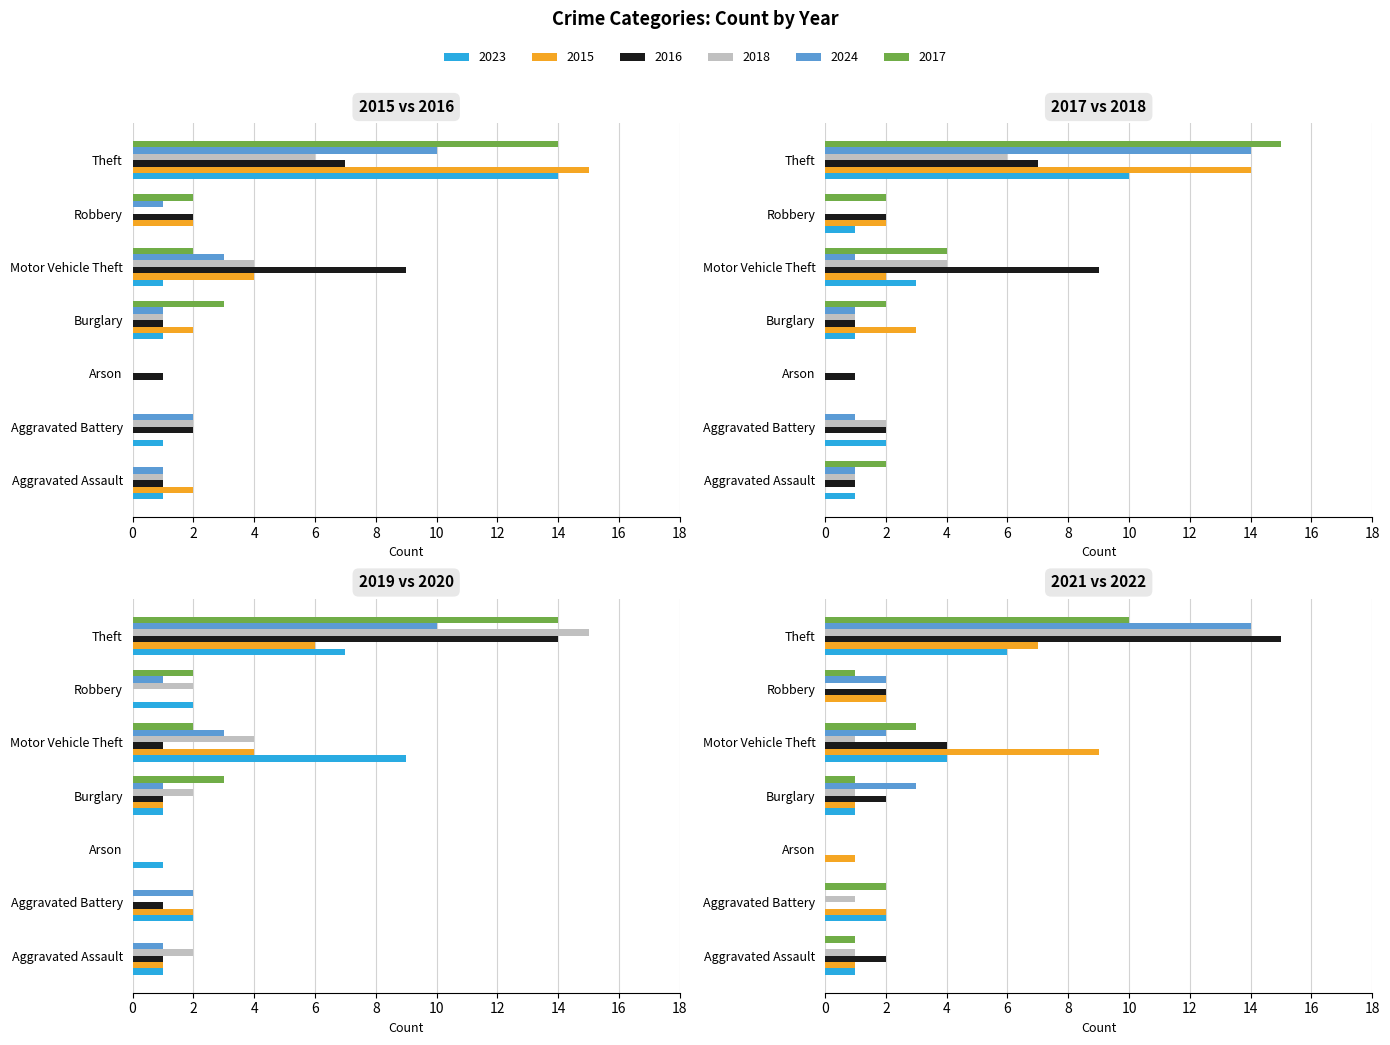

How many groups of bars are there?

7